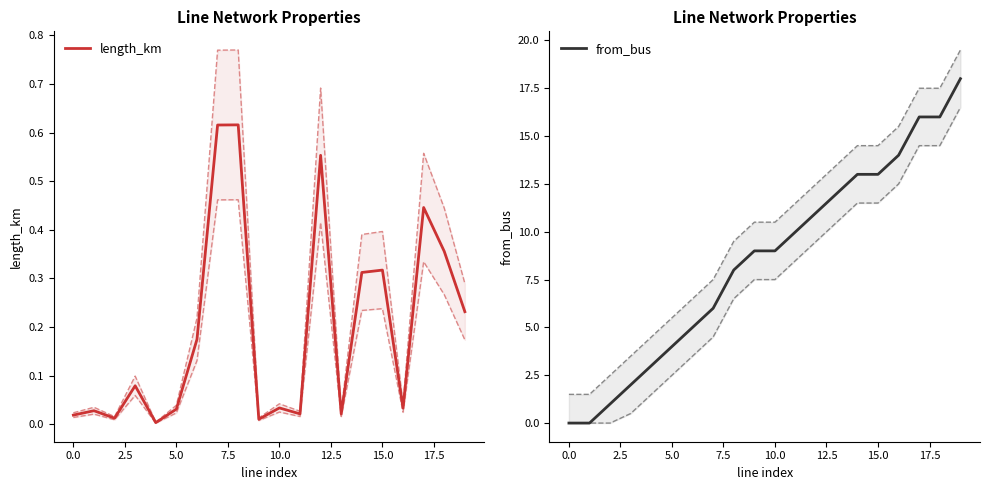

What is the average value of the from_bus series?

8.5